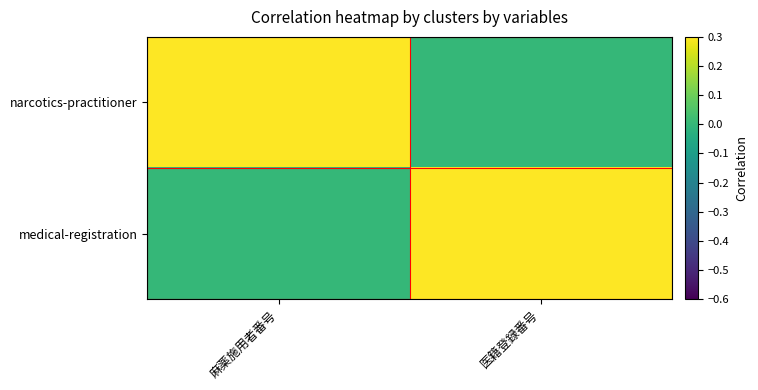

At which category is the sum across all series the highest?

麻薬施用者番号